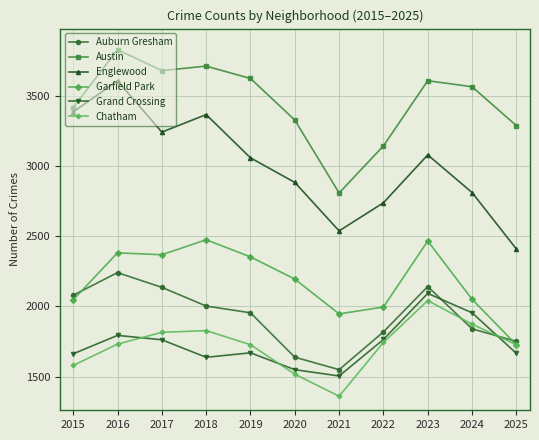

Count the number of data series in this chart.

6